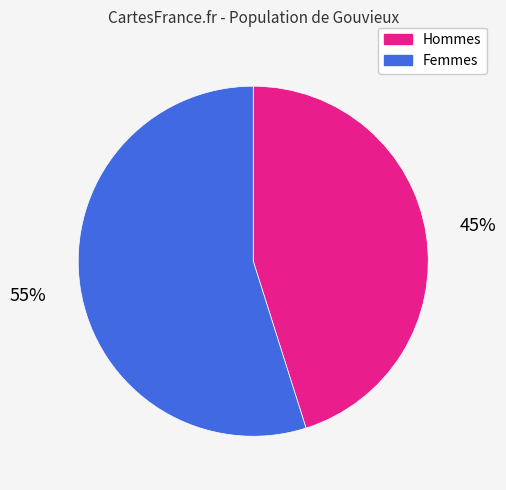

What is the smallest slice in the pie chart?

Hommes